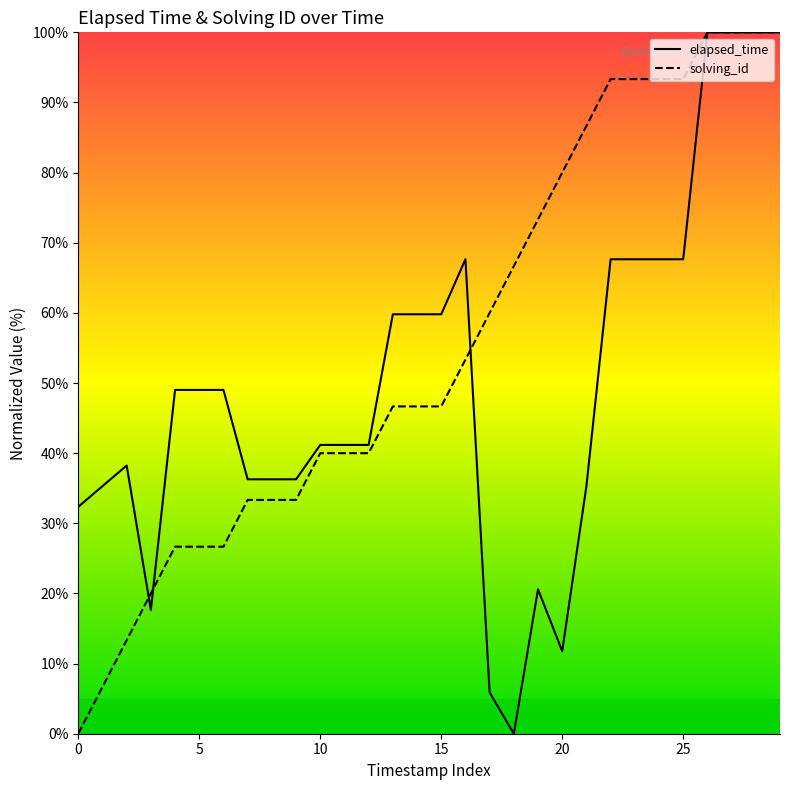

Is the value of solving_id at 29 greater than the value of elapsed_time at 20?

Yes